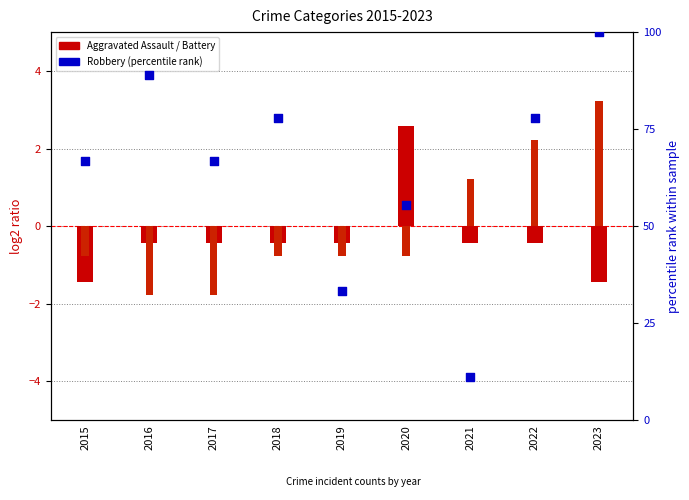

What is the total value across all series at 2017?

64.5